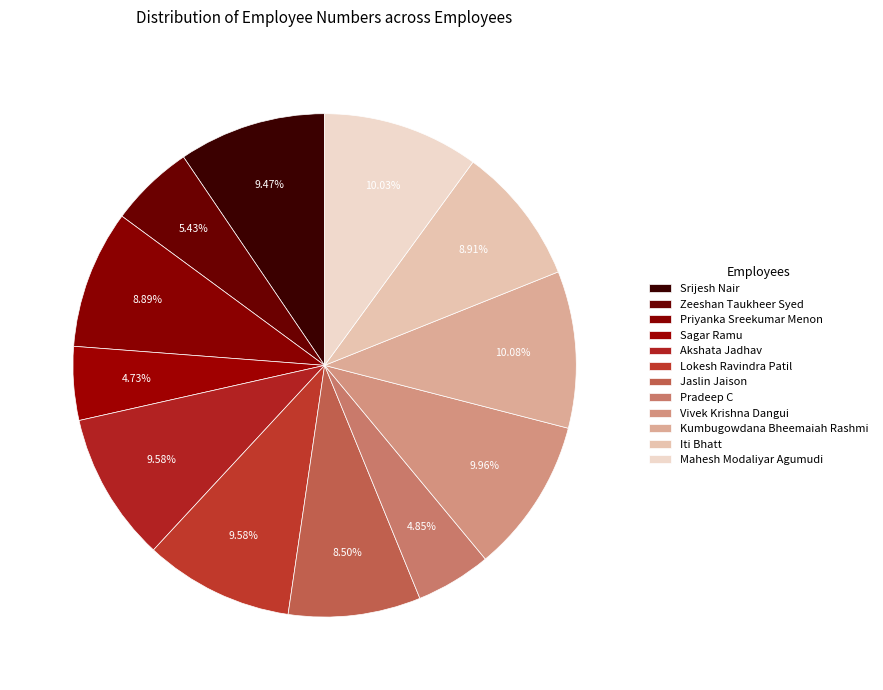

What is the total percentage of Priyanka Sreekumar Menon and Pradeep C?

13.7%